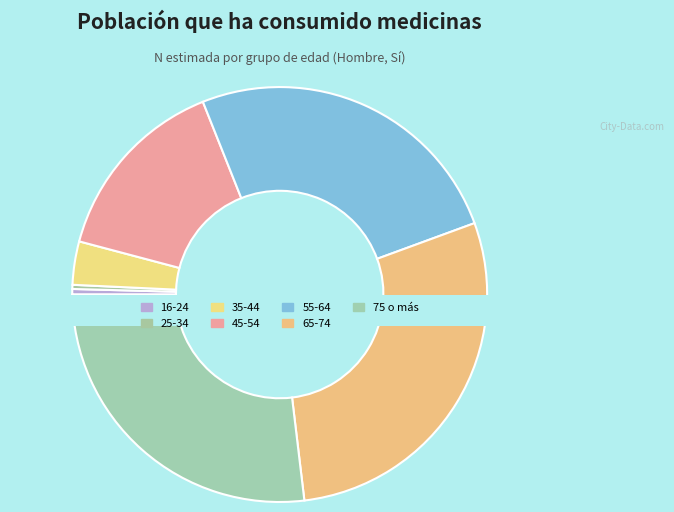

Which slice is the largest?

65-74